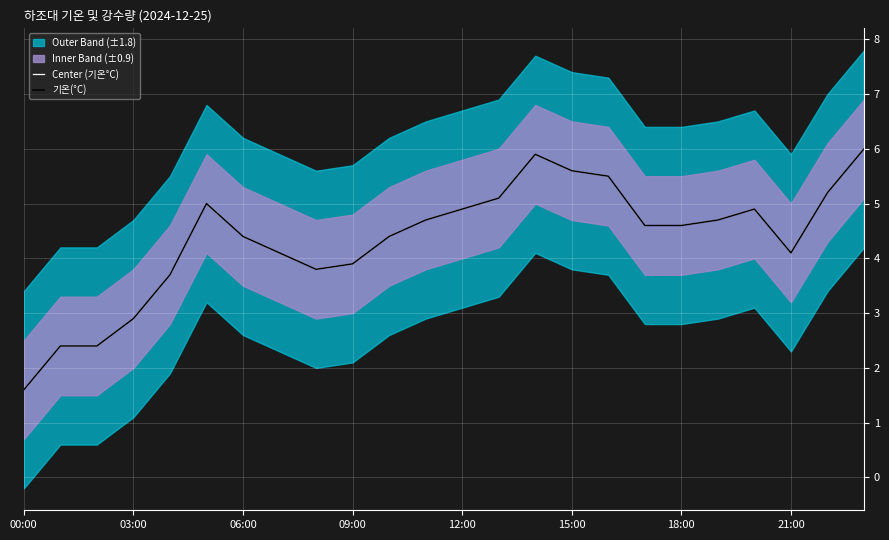

True or false: 기온(°C) has a value of 7.3 at 12:00.

False